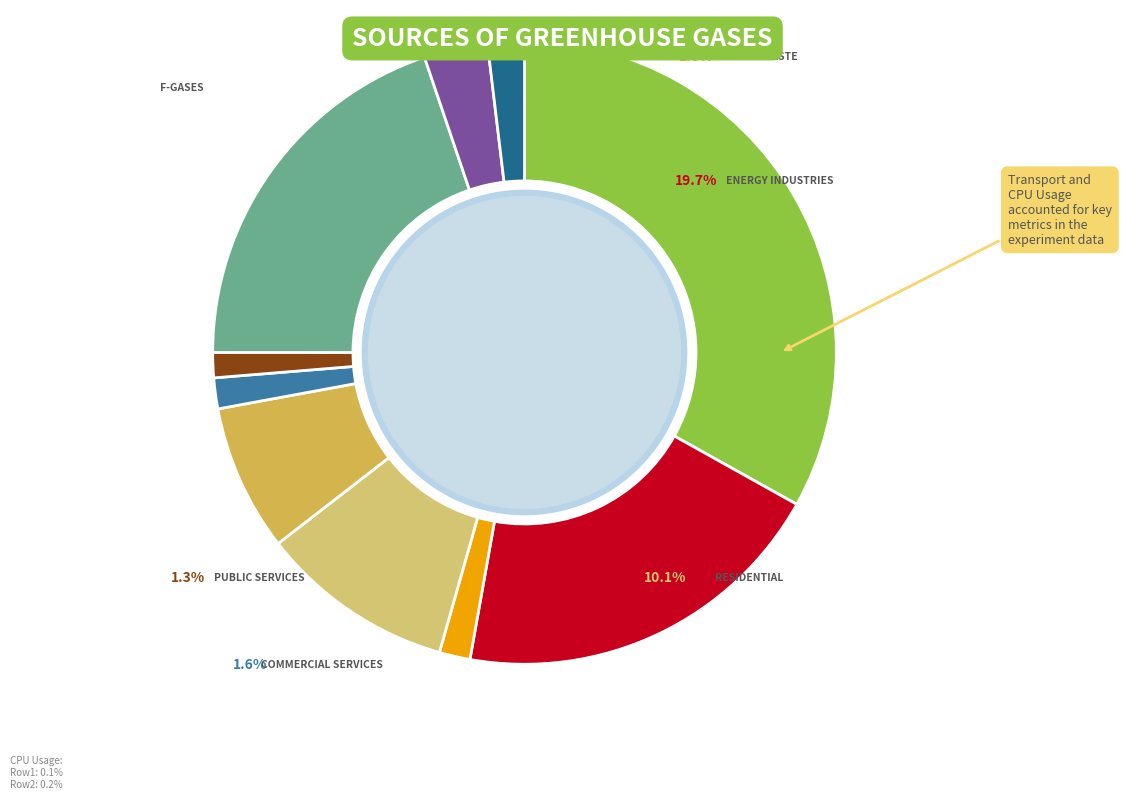

What is the change in value from 2025-01-14 23:09:50.9 to 2025-01-14 23:09:51.8?

+0.1